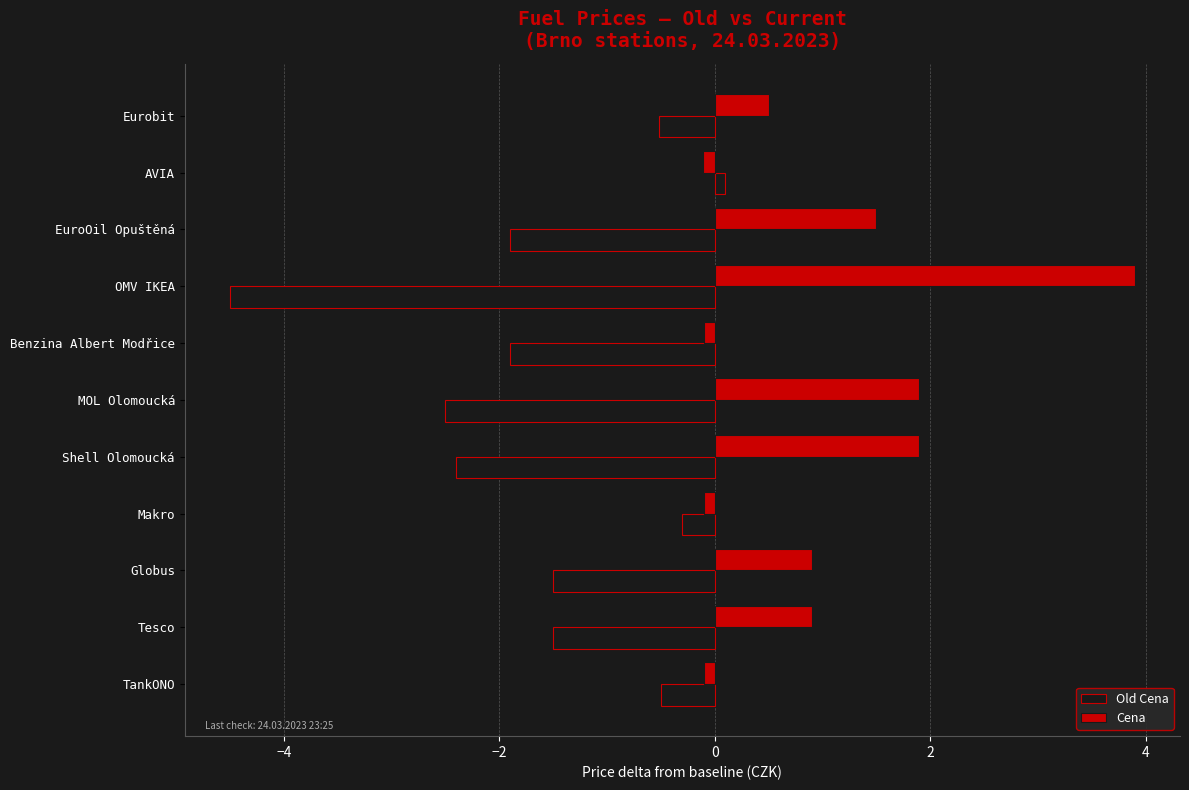

What is the total value across all series at Tesco?

-0.6